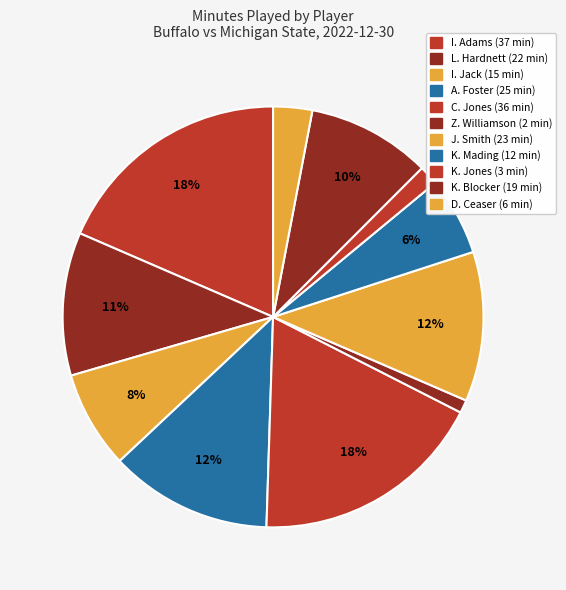

What is the change in value from L. Hardnett to C. Jones?

+14